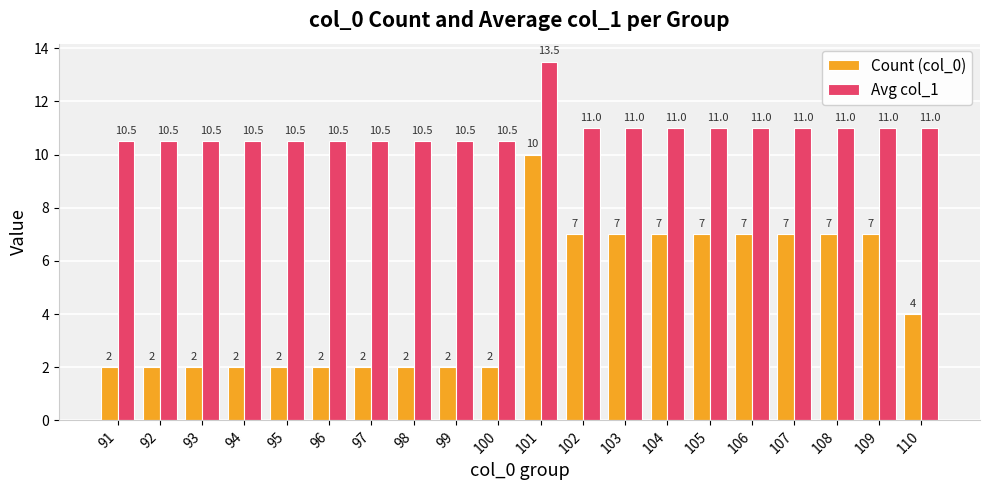

How many bars are there in each group?

2